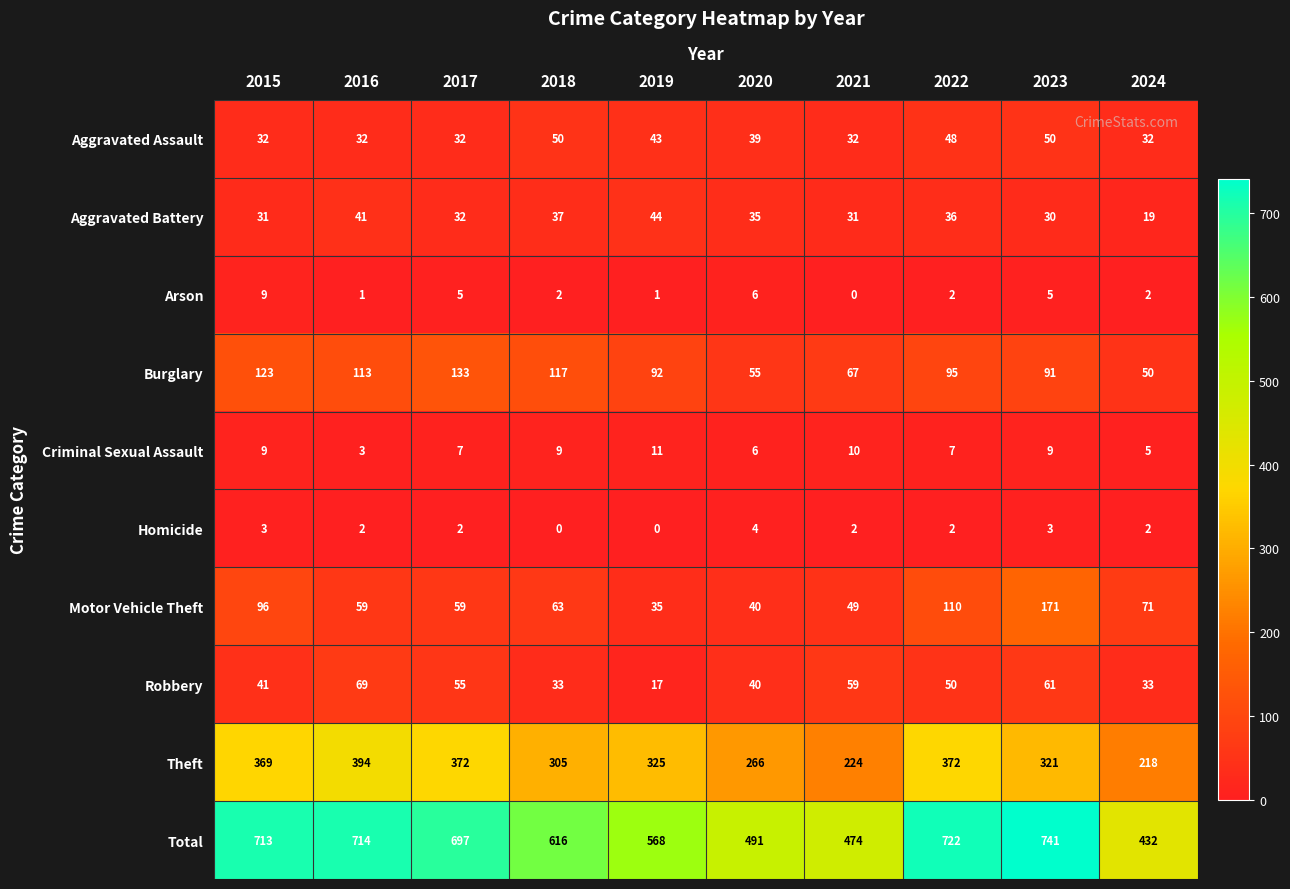

What is the difference between the maximum and minimum values in the Total series?

309